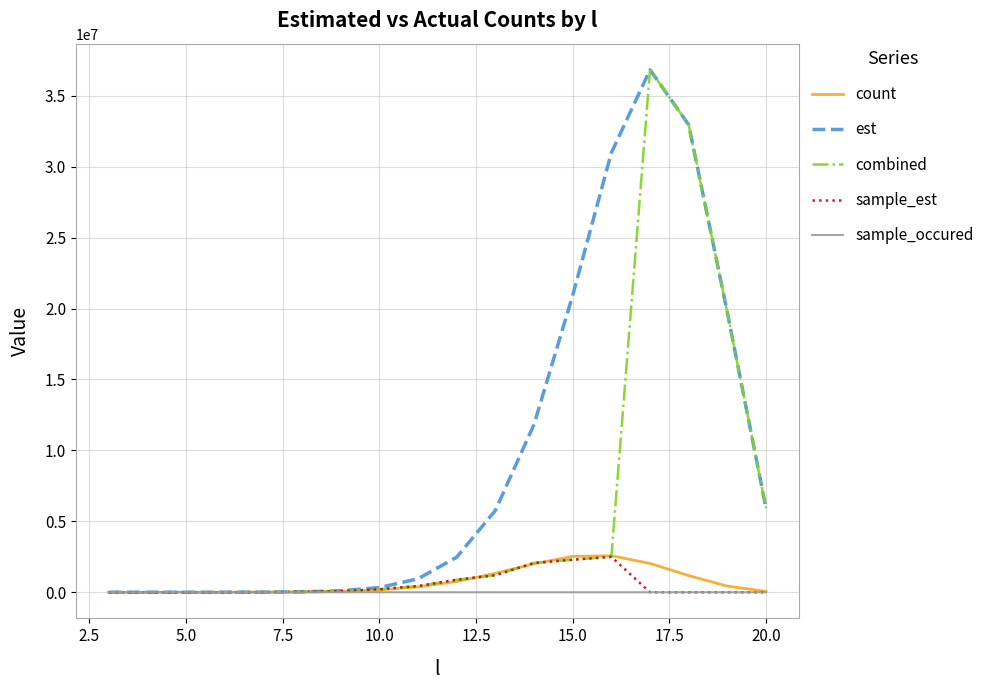

Which series has the largest total across all categories?

est